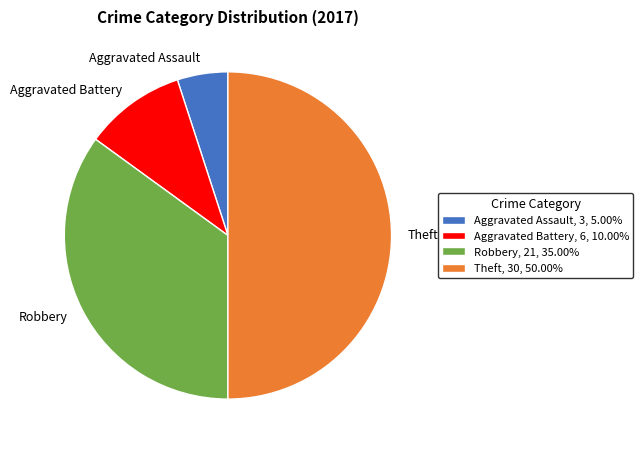

Approximately how many times larger is the value at Aggravated Battery compared to Theft?

0.2